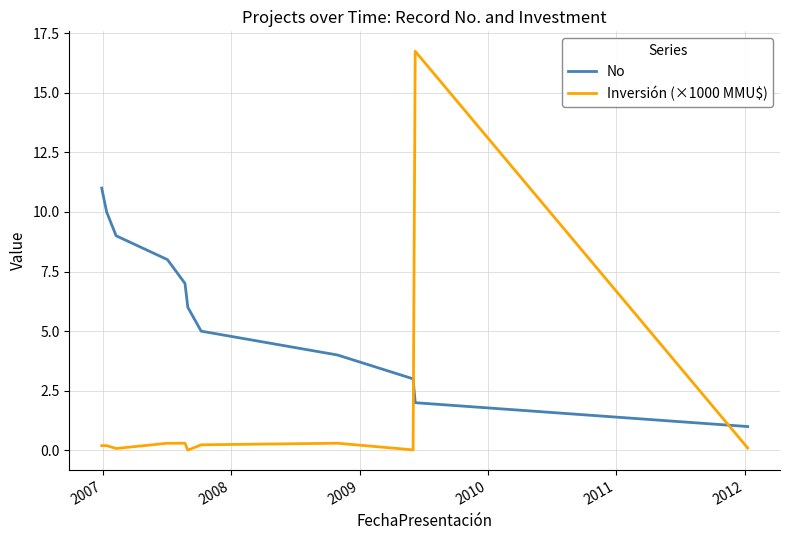

Which series has the largest total across all categories?

No